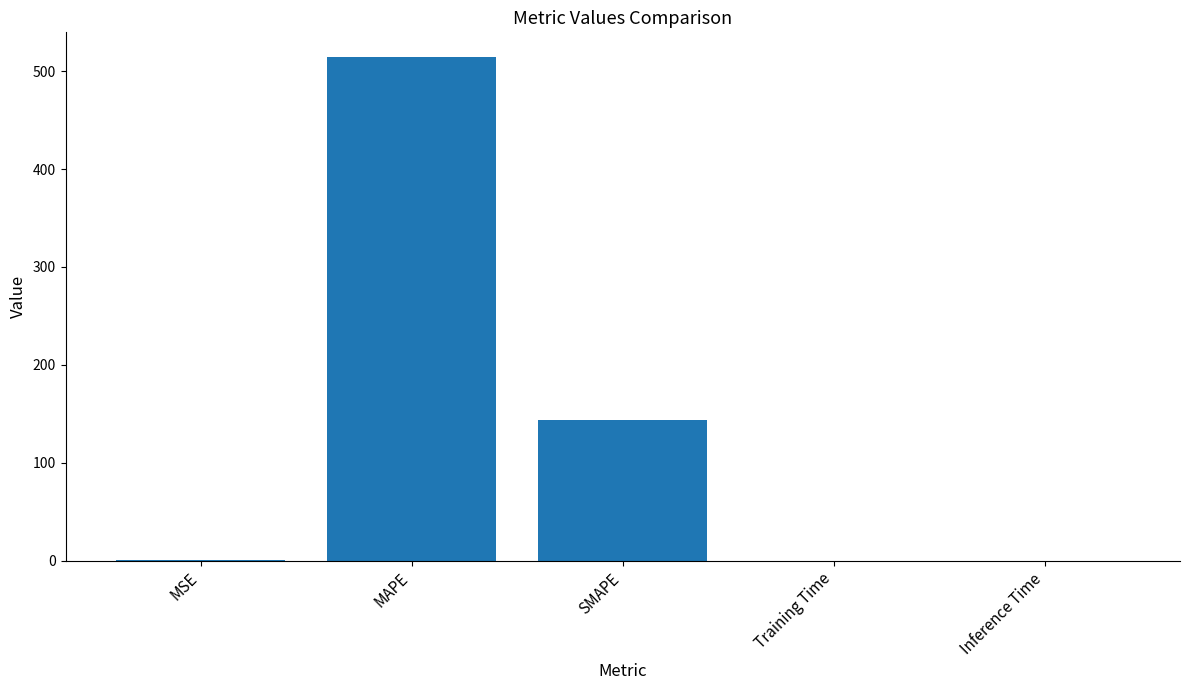

Are the bars horizontal?

No